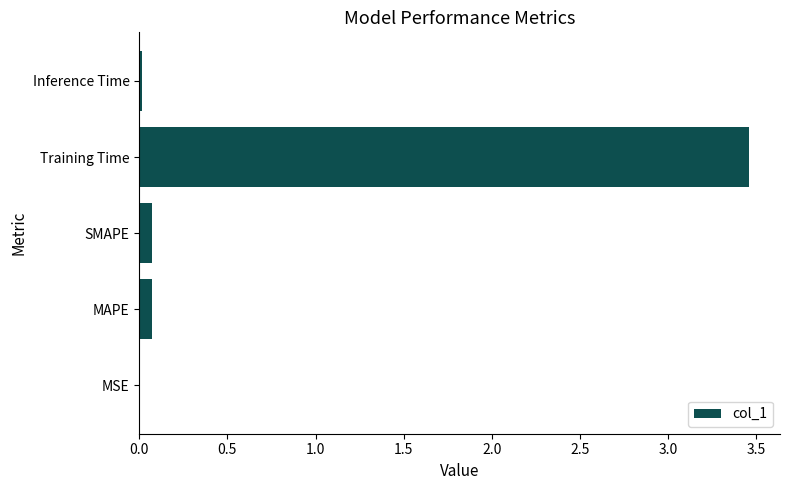

What is the sum of all values?

3.6